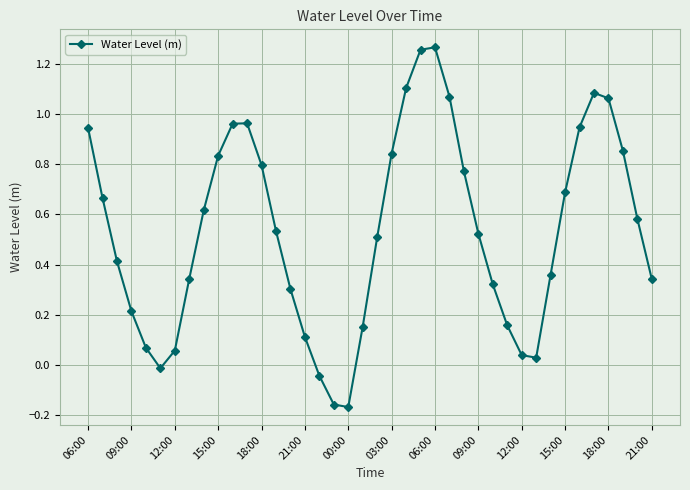

How many lines are shown in the chart?

1